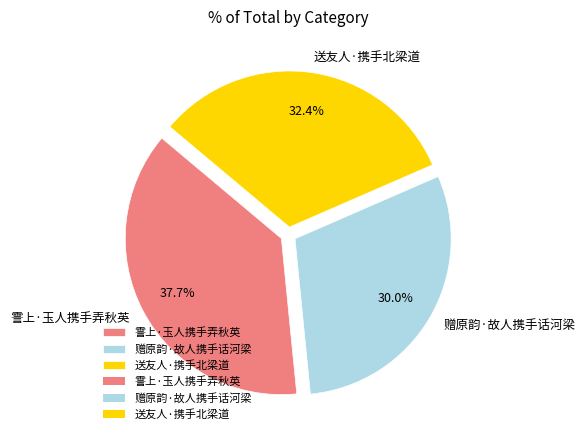

How many slices are in this pie chart?

3